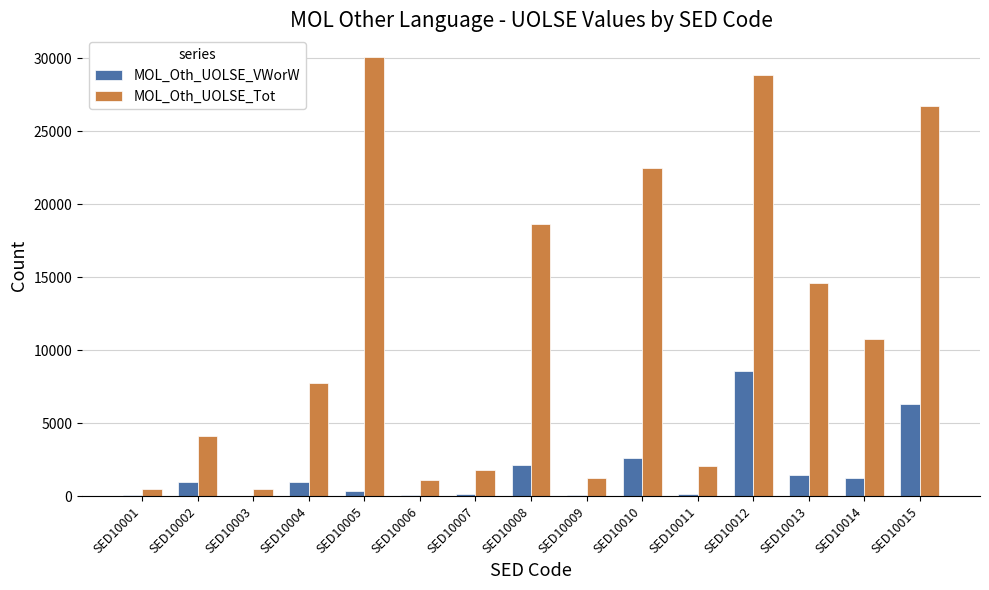

Which series has the largest total across all categories?

MOL_Oth_UOLSE_Tot